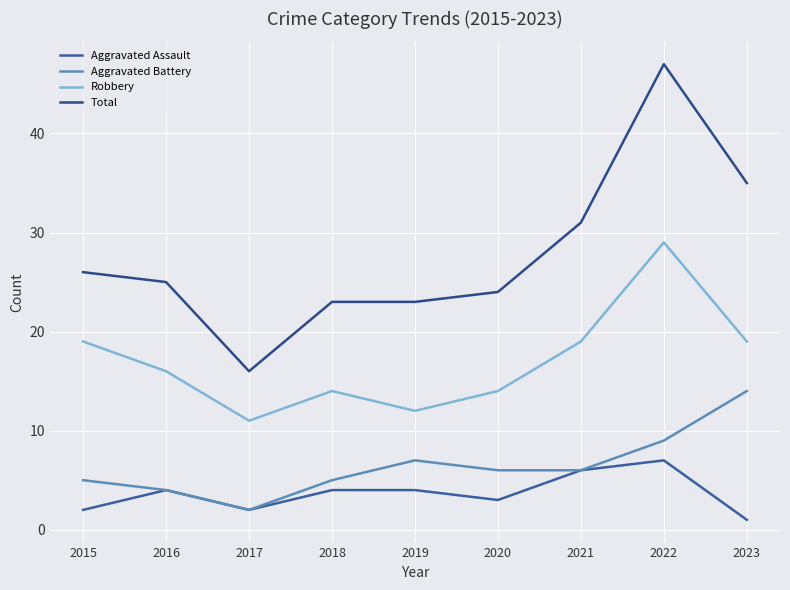

What is the minimum value for Aggravated Battery?

2